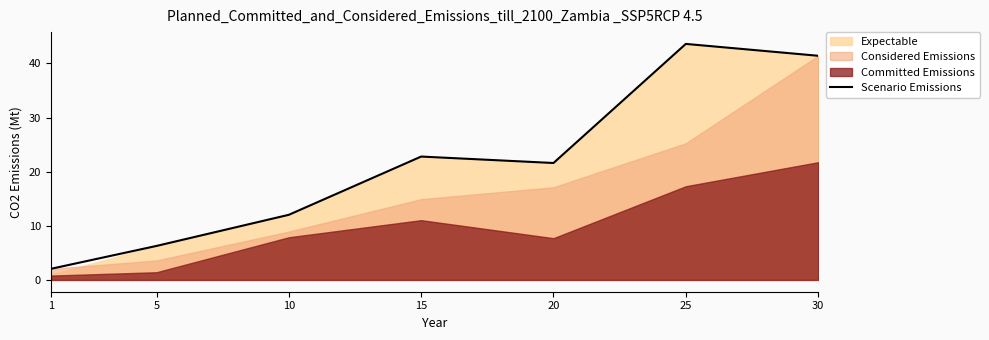

True or false: the data shows 43.6 at 25.

True